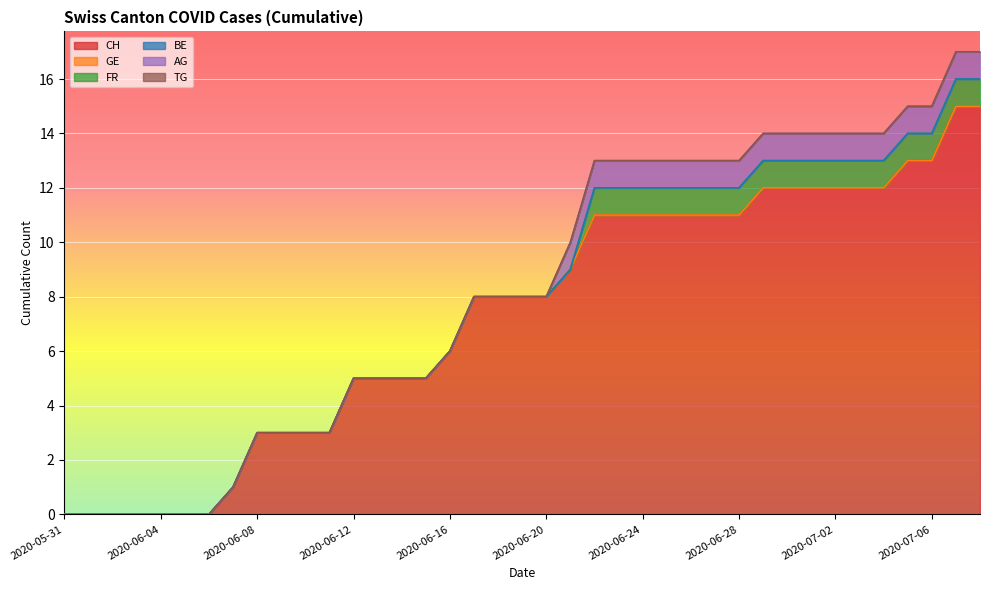

Which series has the largest total across all categories?

CH